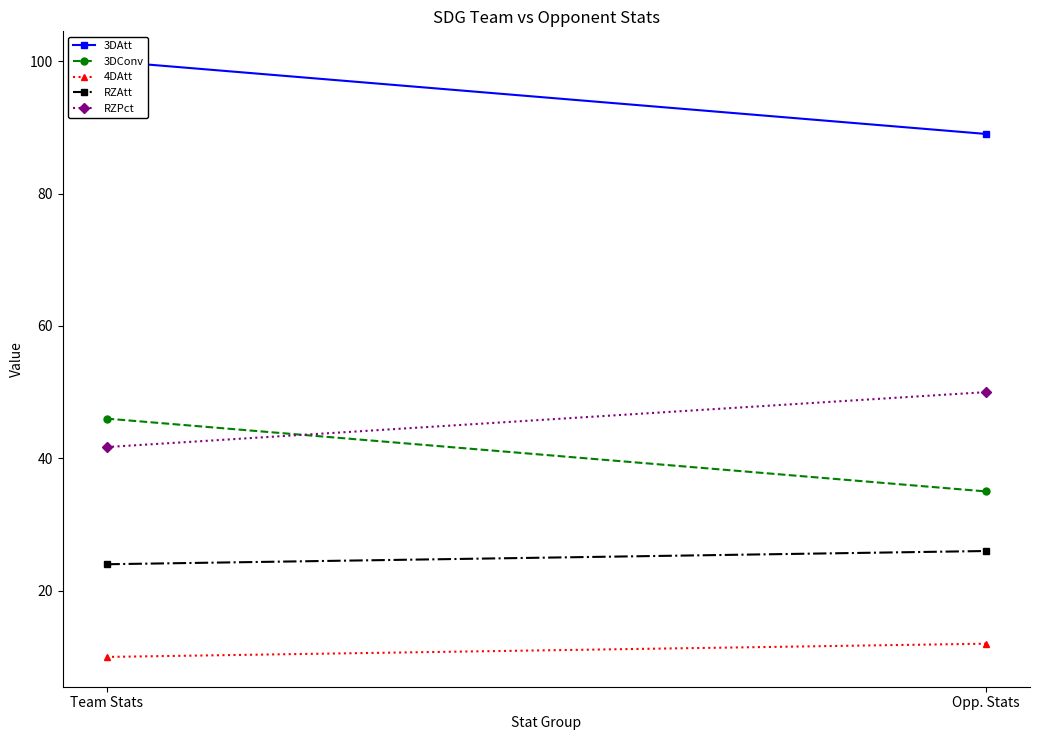

Is the value of RZPct at Team Stats greater than the value of 4DAtt at Opp. Stats?

Yes